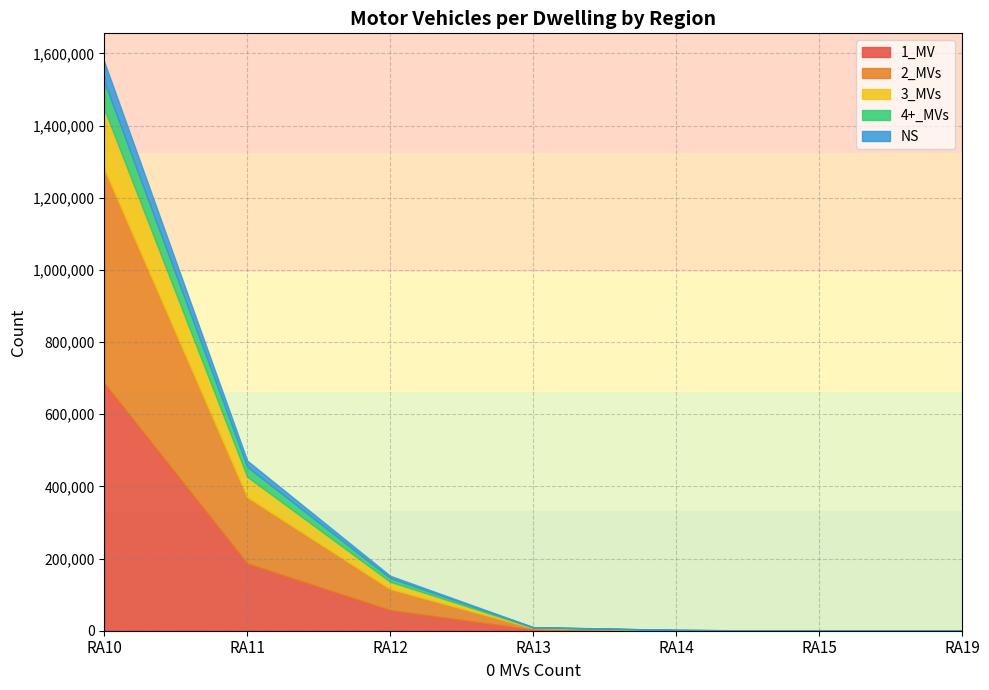

Count the number of categories in the chart.

7